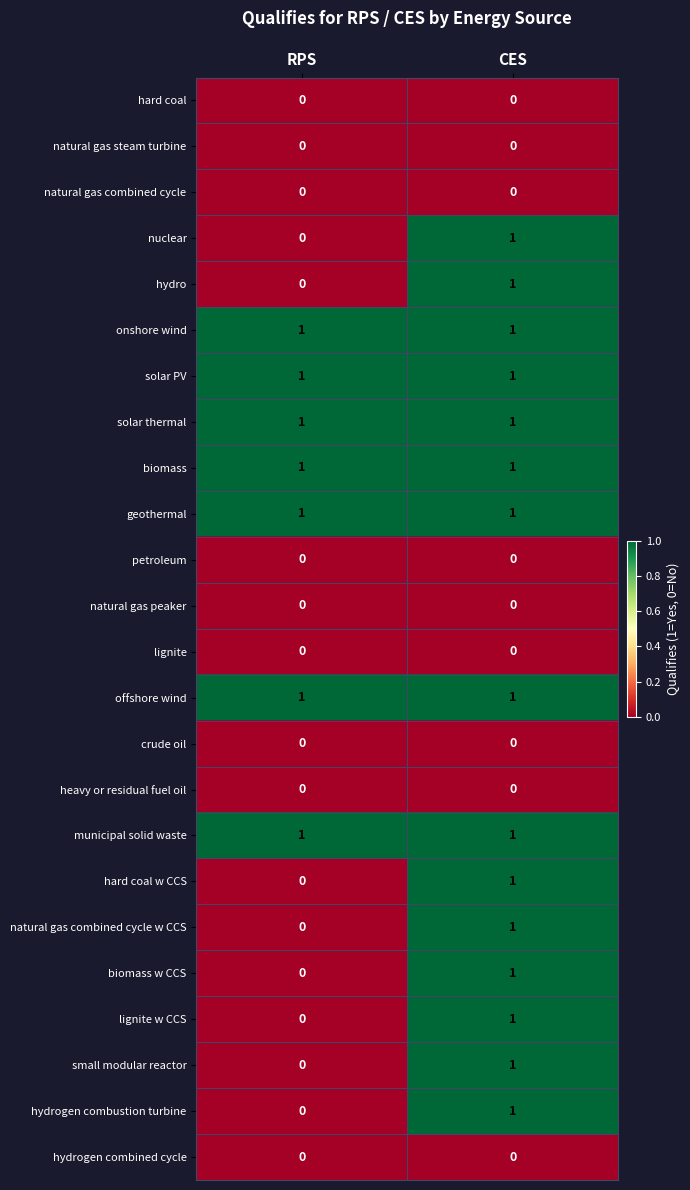

The natural gas combined cycle w CCS series shows -1 at RPS. True or false?

False